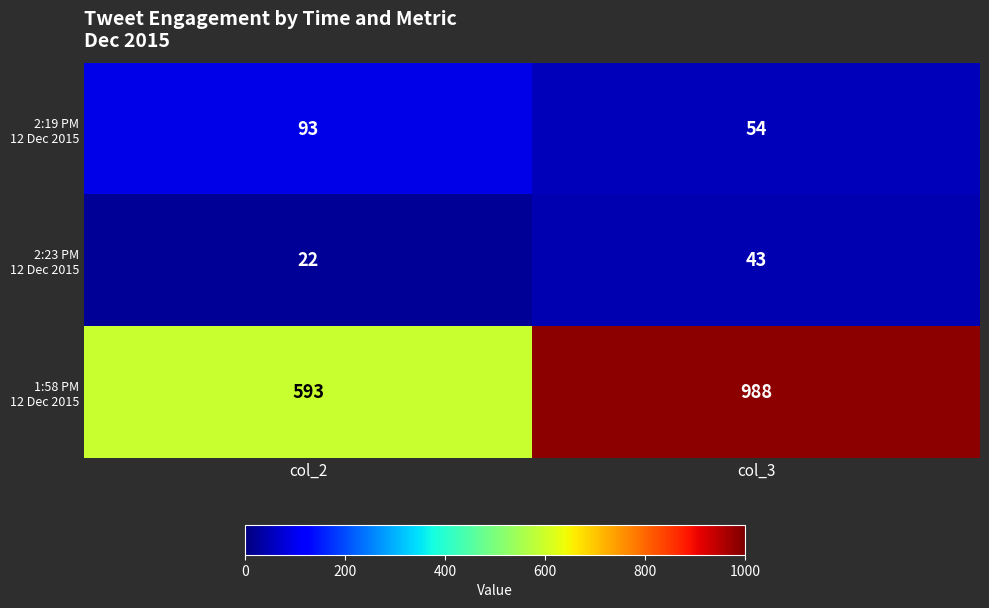

Which label corresponds to the smallest value in the chart?

col_2